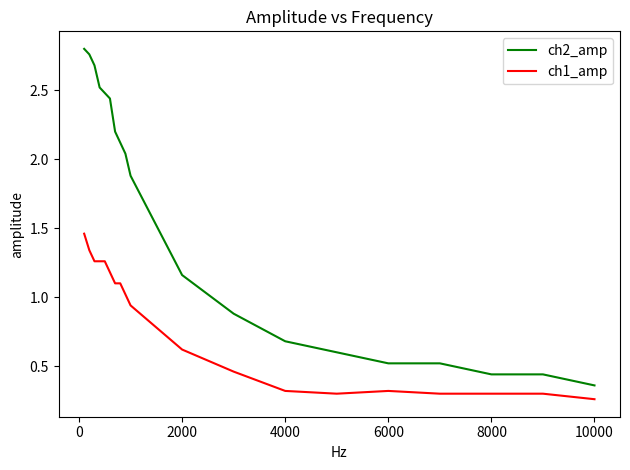

Is this an area chart (filled region under the line)?

No